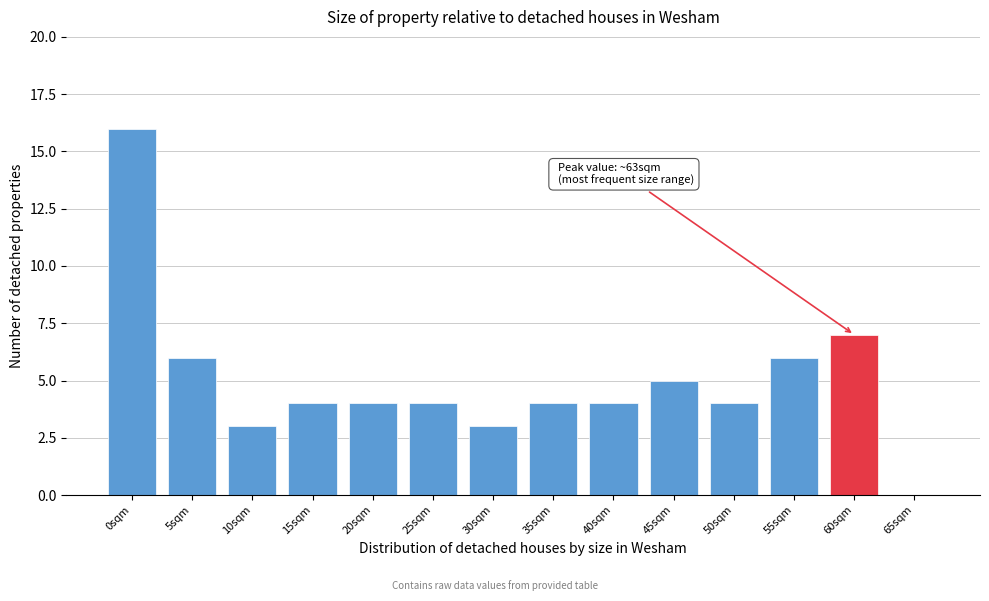

Reading left to right, transcribe all the data shown in this chart.

0sqm=16	5sqm=6	10sqm=3	15sqm=4	20sqm=4	25sqm=4	30sqm=3	35sqm=4	40sqm=4	45sqm=5	50sqm=4	55sqm=6	60sqm=7	65sqm=0